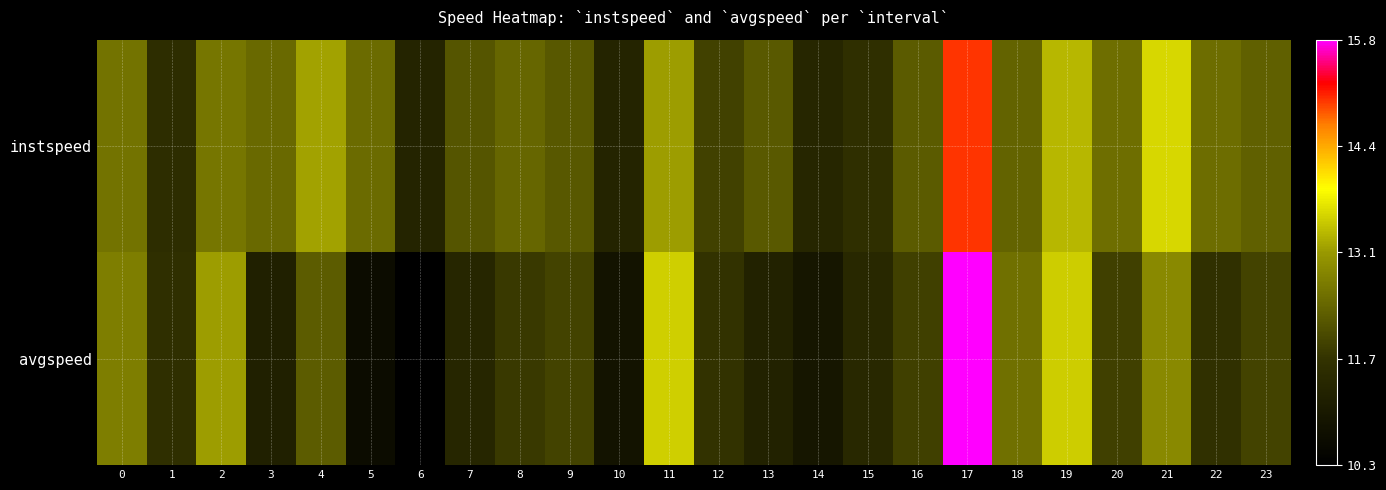

Reading left to right, list all the values displayed in this chart.

instspeed: 0=12.6	1=11.6	2=12.6	3=12.4	4=13.1	5=12.4	6=11.3	7=12.2	8=12.4	9=12.2	10=11.3	11=13.1	12=11.9	13=12.2	14=11.4	15=11.6	16=12.2	17=15.0	18=12.3	19=13.3	20=12.5	21=13.6	22=12.5	23=12.3
avgspeed: 0=12.7	1=11.6	2=13.1	3=11.2	4=12.2	5=10.7	6=10.3	7=11.4	8=11.8	9=11.9	10=10.9	11=13.5	12=11.7	13=11.3	14=10.9	15=11.4	16=11.9	17=15.8	18=12.5	19=13.5	20=11.9	21=12.9	22=11.6	23=11.9